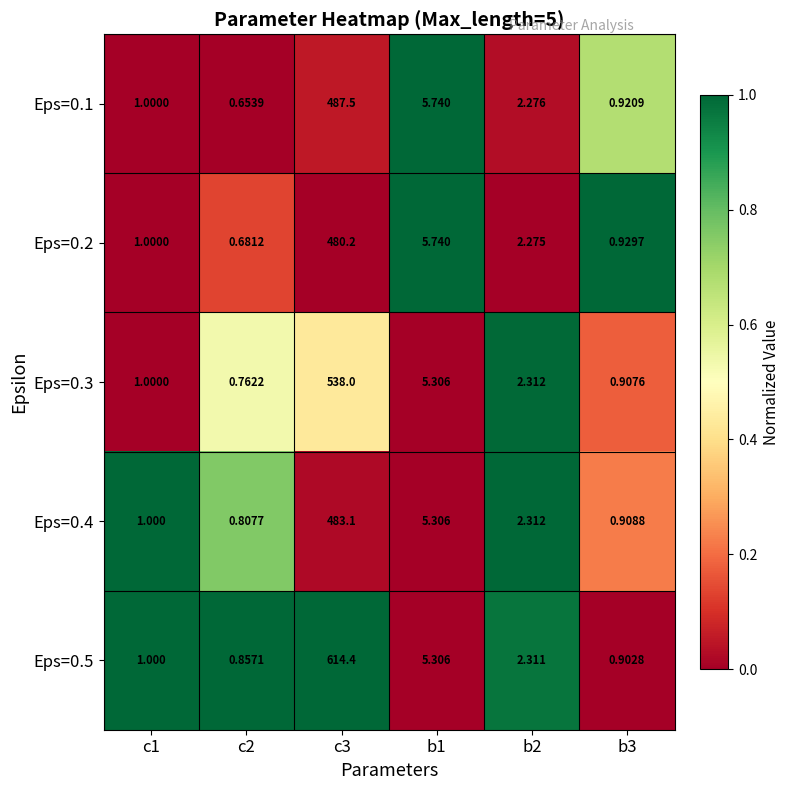

Is the value of Eps=0.2 at c2 greater than the value of Eps=0.4 at b1?

No